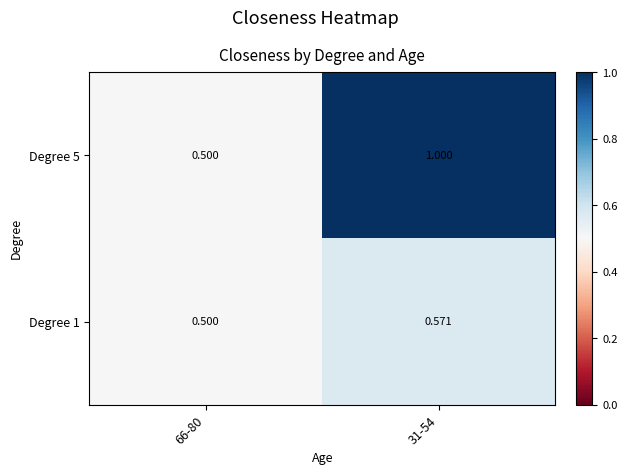

Is the value of Degree 5 at 31-54 greater than the value of Degree 1 at 66-80?

Yes